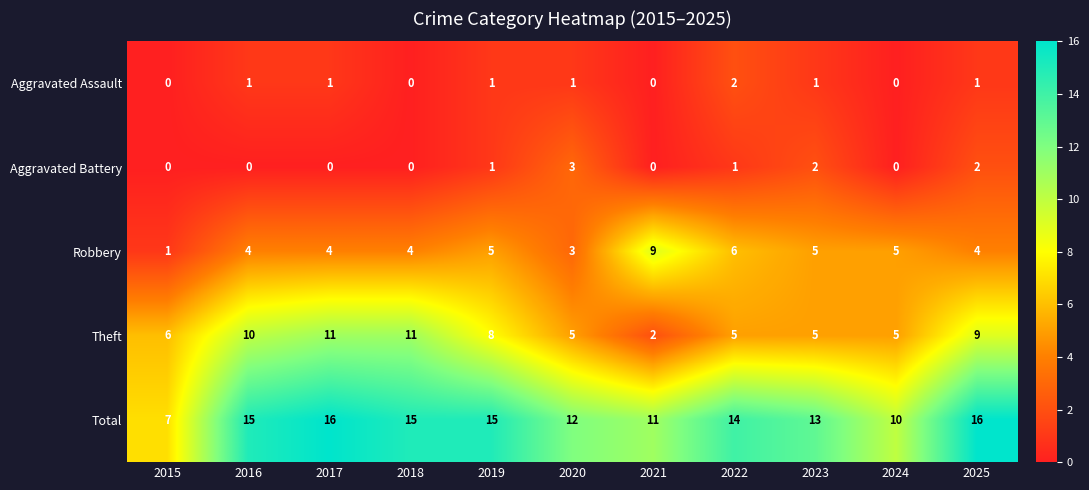

True or false: Robbery has a value of 3 at 2020.

True